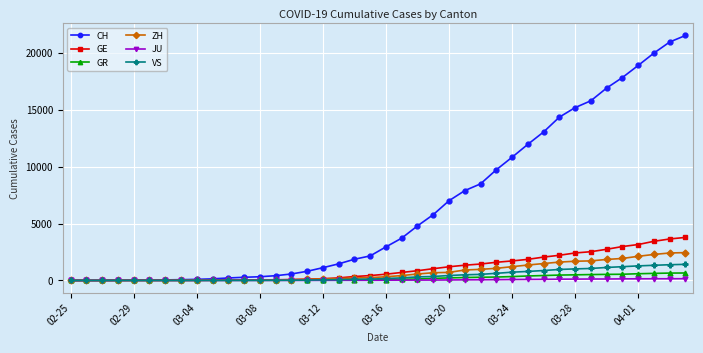

Which series has the largest total across all categories?

CH